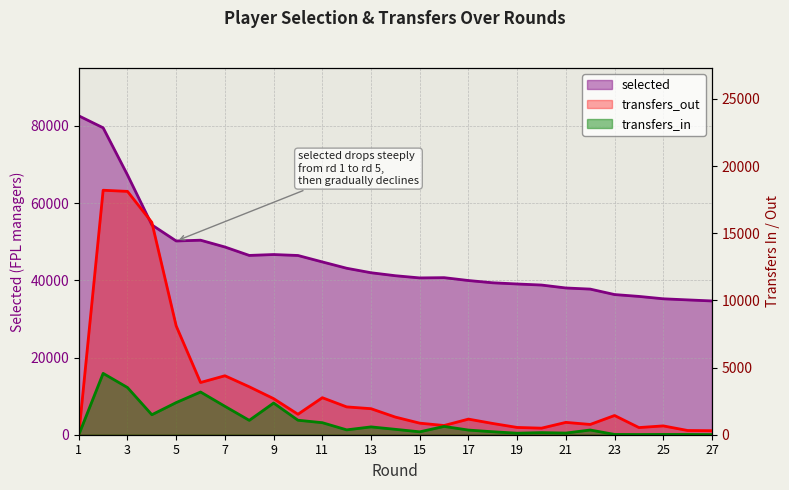

Reading right to left, transcribe all the data shown in this chart.

selected: 27=34650	26=34925	25=35209	24=35826	23=36309	22=37721	21=38013	20=38772	19=39047	18=39354	17=39942	16=40684	15=40617	14=41186	13=41958	12=43121	11=44761	10=46427	9=46674	8=46443	7=48628	6=50387	5=50187	4=54350	3=67285	2=79505	1=82601
transfers_in: 27=9	26=18	25=21	24=15	23=22	22=351	21=124	20=158	19=114	18=221	17=346	16=618	15=216	14=401	13=583	12=362	11=896	10=1079	9=2359	8=1070	7=2116	6=3180	5=2394	4=1488	3=3513	2=4567	1=0
transfers_out: 27=300	26=315	25=657	24=533	23=1431	22=765	21=919	20=488	19=542	18=837	17=1162	16=686	15=861	14=1312	13=1938	12=2072	11=2756	10=1524	9=2687	8=3569	7=4390	6=3888	5=8098	4=15810	3=18116	2=18201	1=0